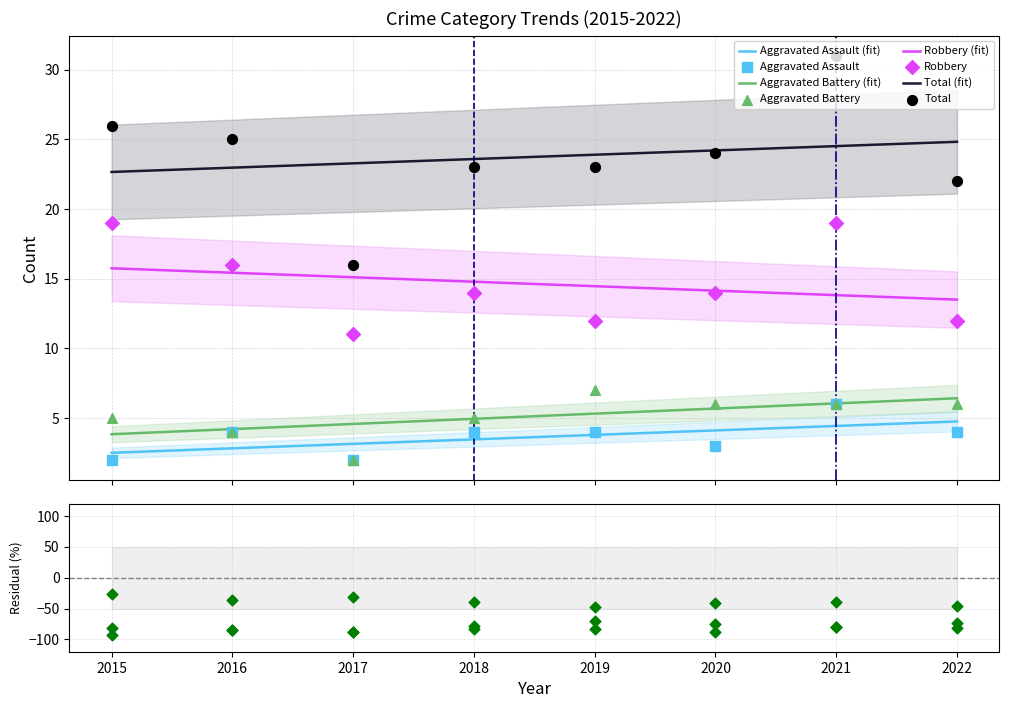

At how many categories does at least one series exceed 14?

8